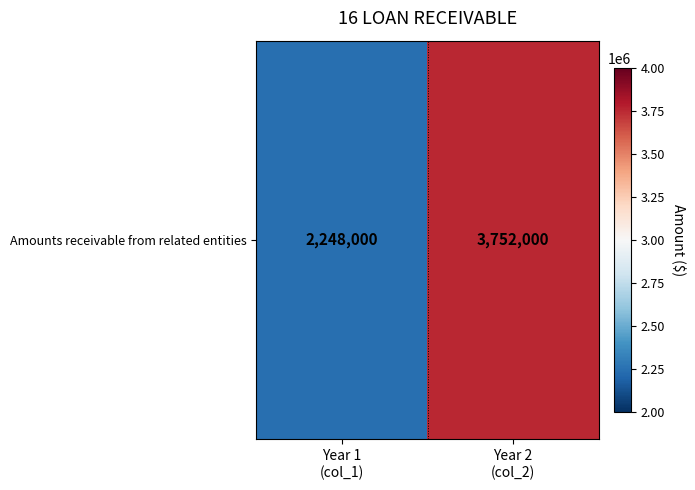

Reading right to left, list all the values displayed in this chart.

3752000	2248000